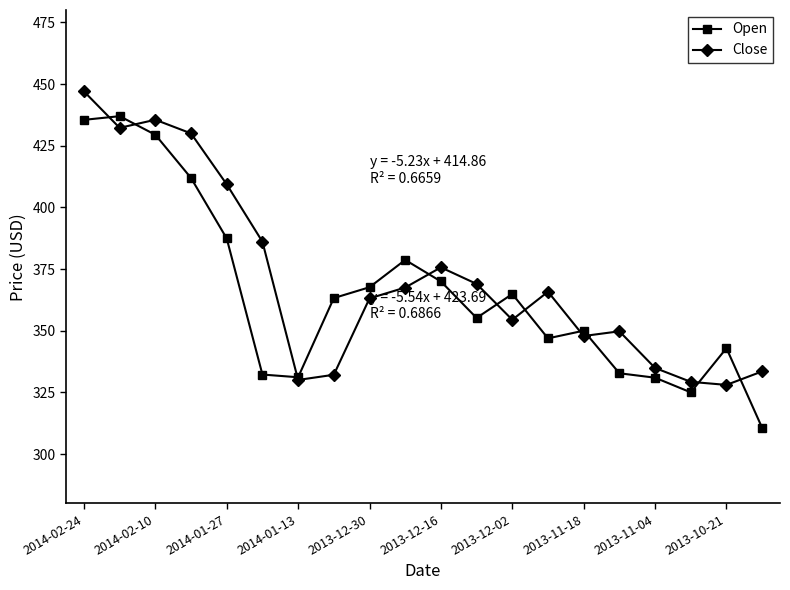

How many data points in Close are less than 365?

10